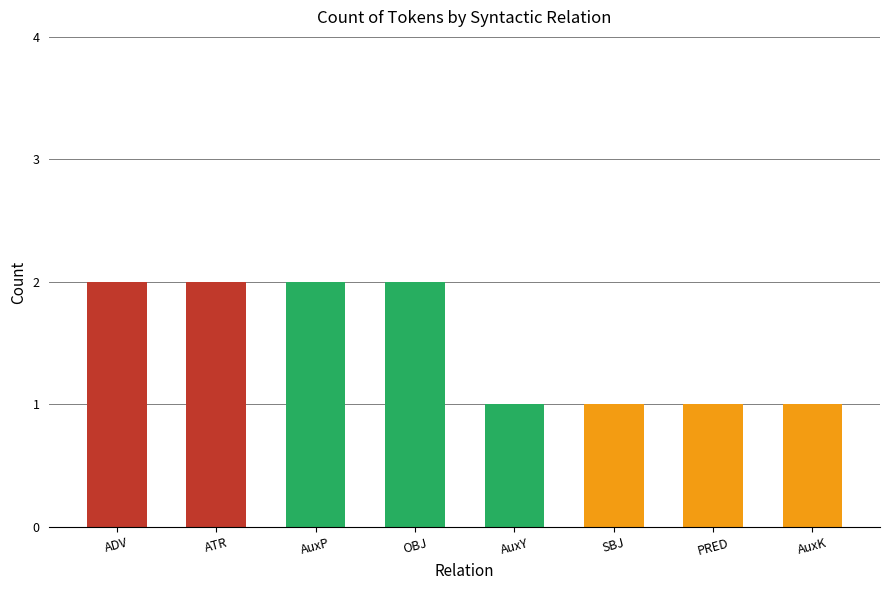

What is the sum of all values?

12